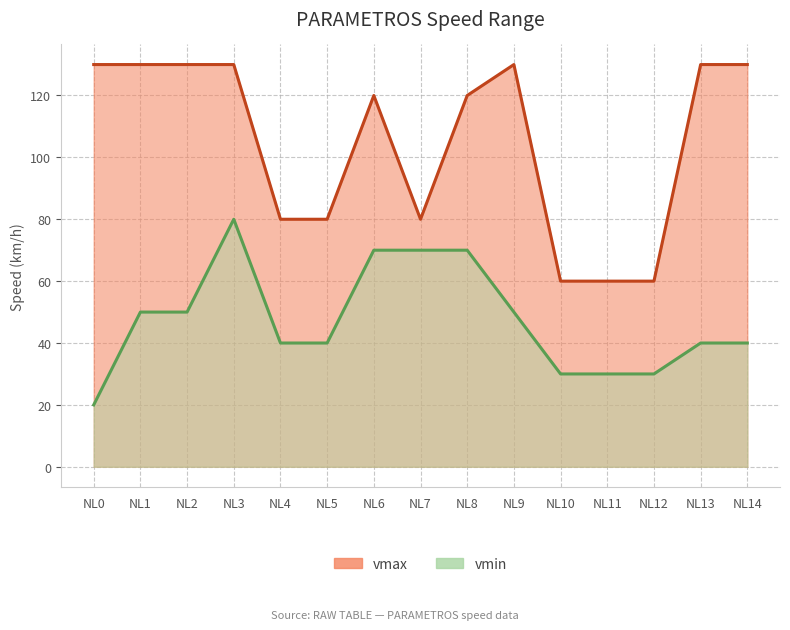

Rank the series by their maximum value, from highest to lowest.

vmax line, vmin line